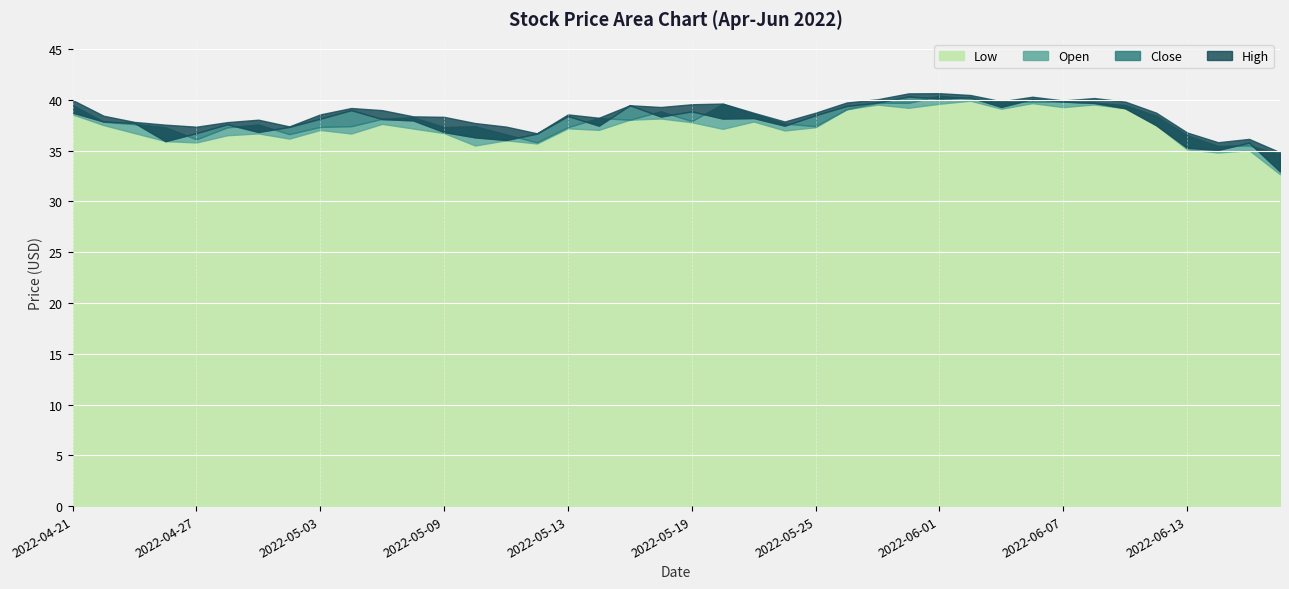

At which label is High closest to 37?

2022-06-13